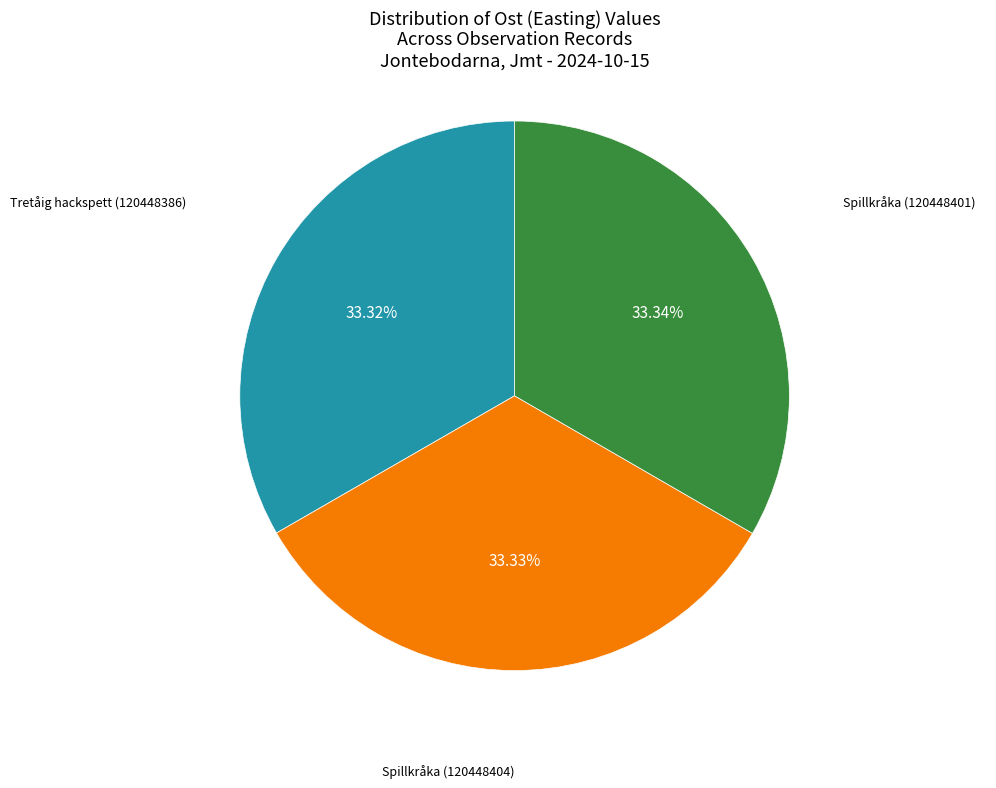

To the nearest percent, what portion does Spillkråka (120448404) represent?

33%